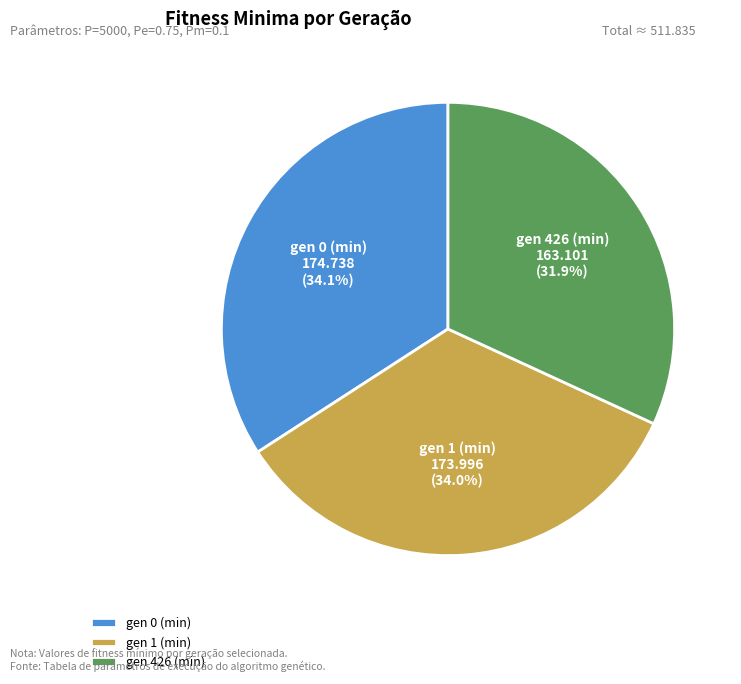

To the nearest percent, what portion does gen 0 (min) represent?

34%